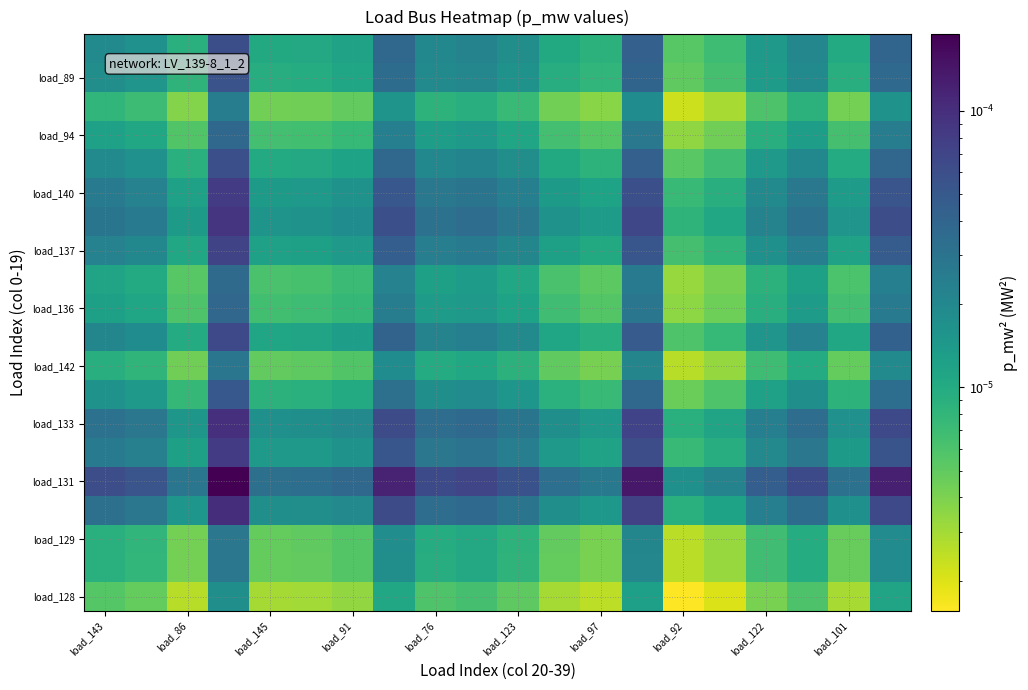

How many series are shown in this chart?

20